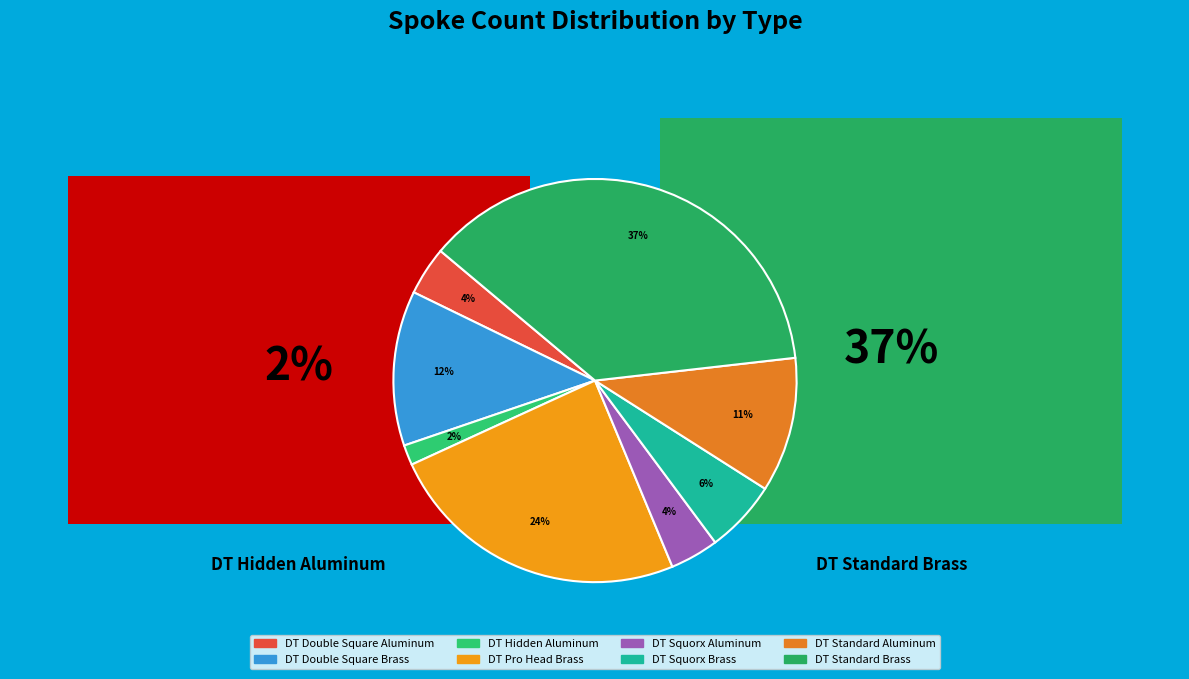

How many segments does this pie chart have?

8